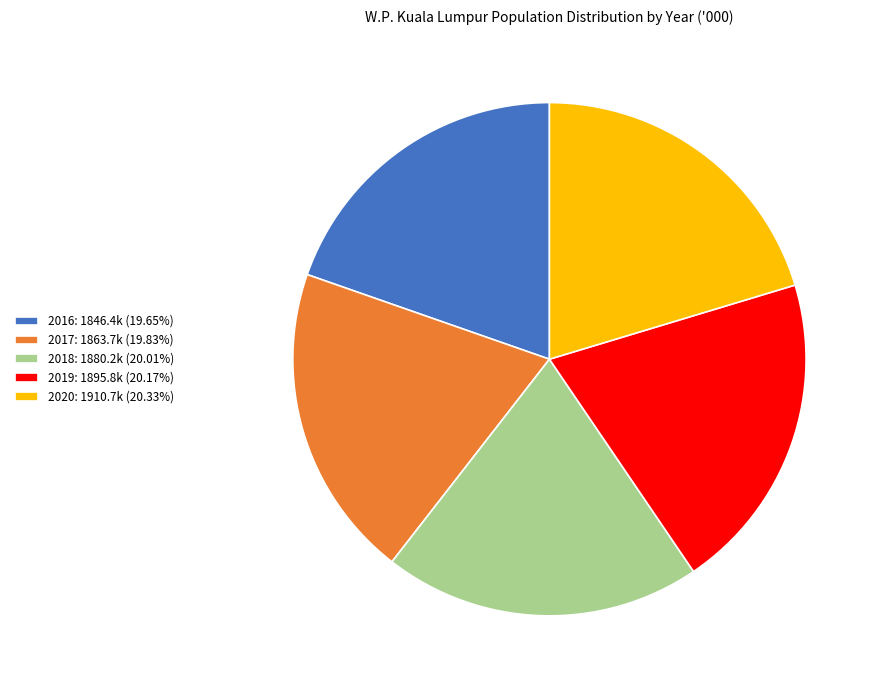

Is there any slice that represents more than half of the pie?

No